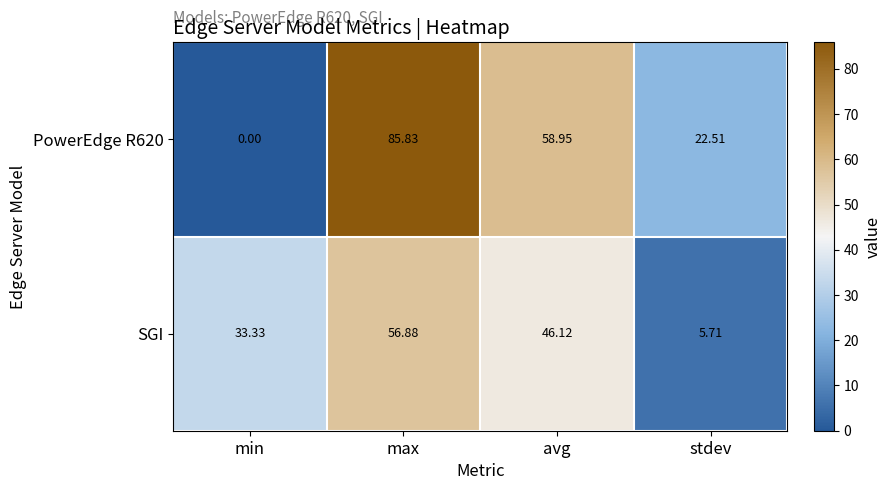

At which category is the sum across all series the highest?

max